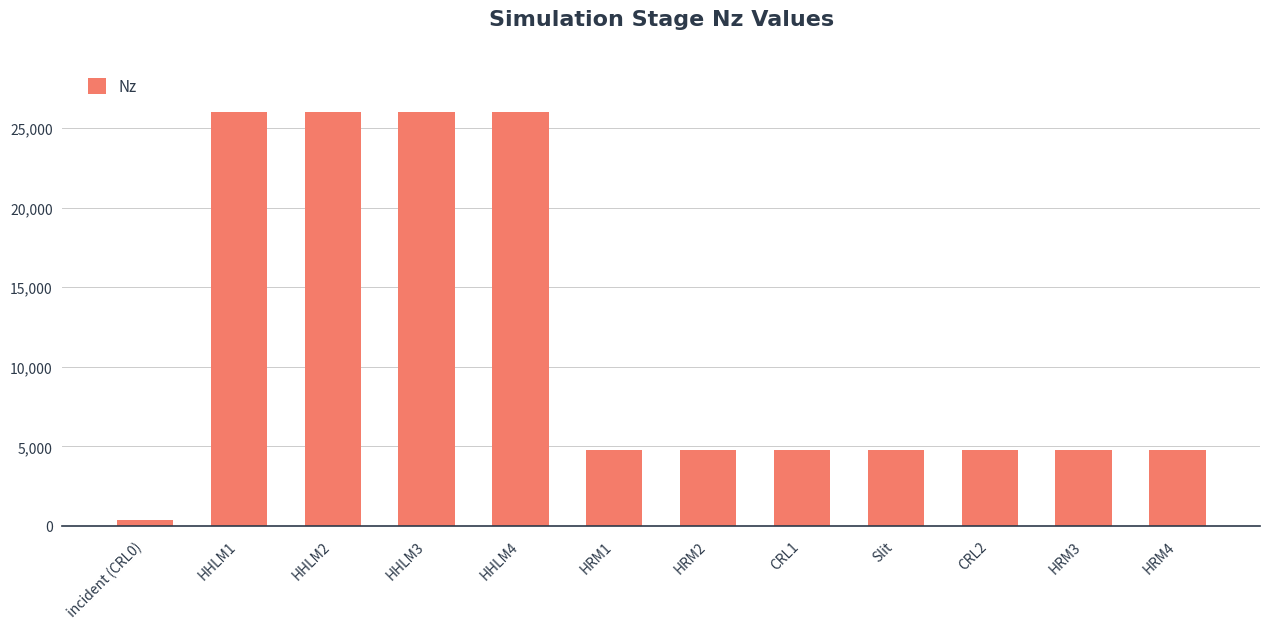

Reading left to right, what are all the values shown in this chart?

incident (CRL0)=400	HHLM1=26000	HHLM2=26000	HHLM3=26000	HHLM4=26000	HRM1=4800	HRM2=4800	CRL1=4800	Slit=4800	CRL2=4800	HRM3=4800	HRM4=4800